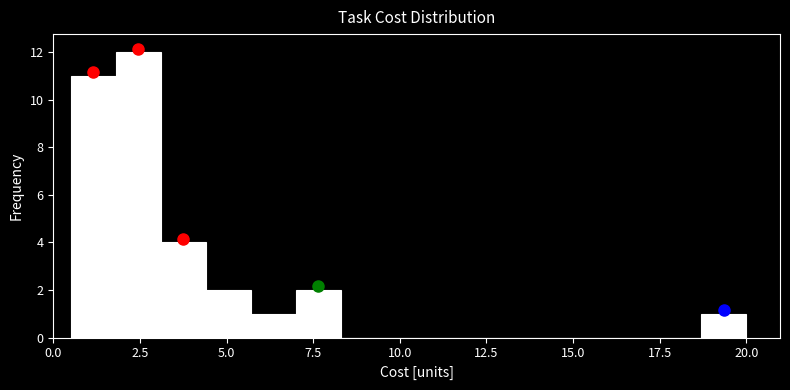

Read against the x-axis, roughly where is the centre of the tallest bar?

2.5